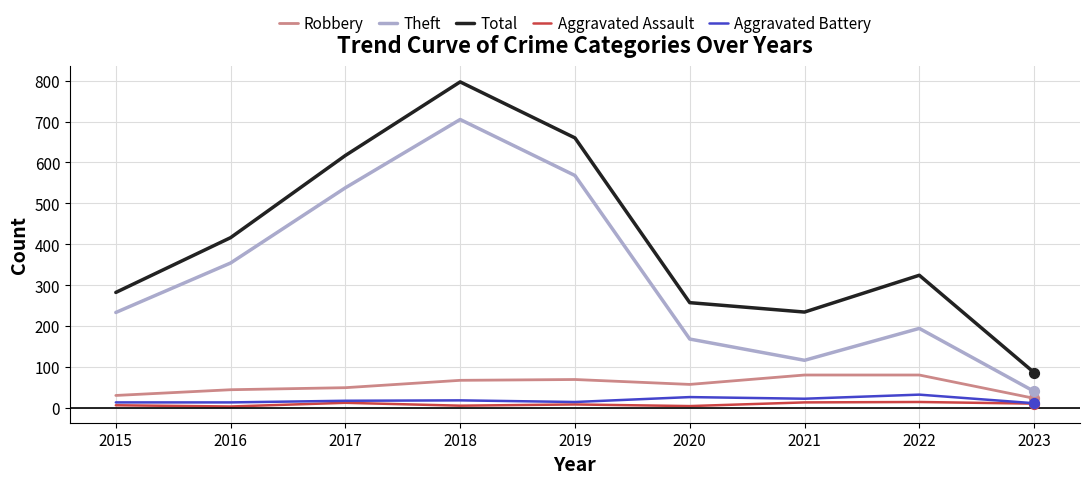

Which series has the widest spread of values?

Total